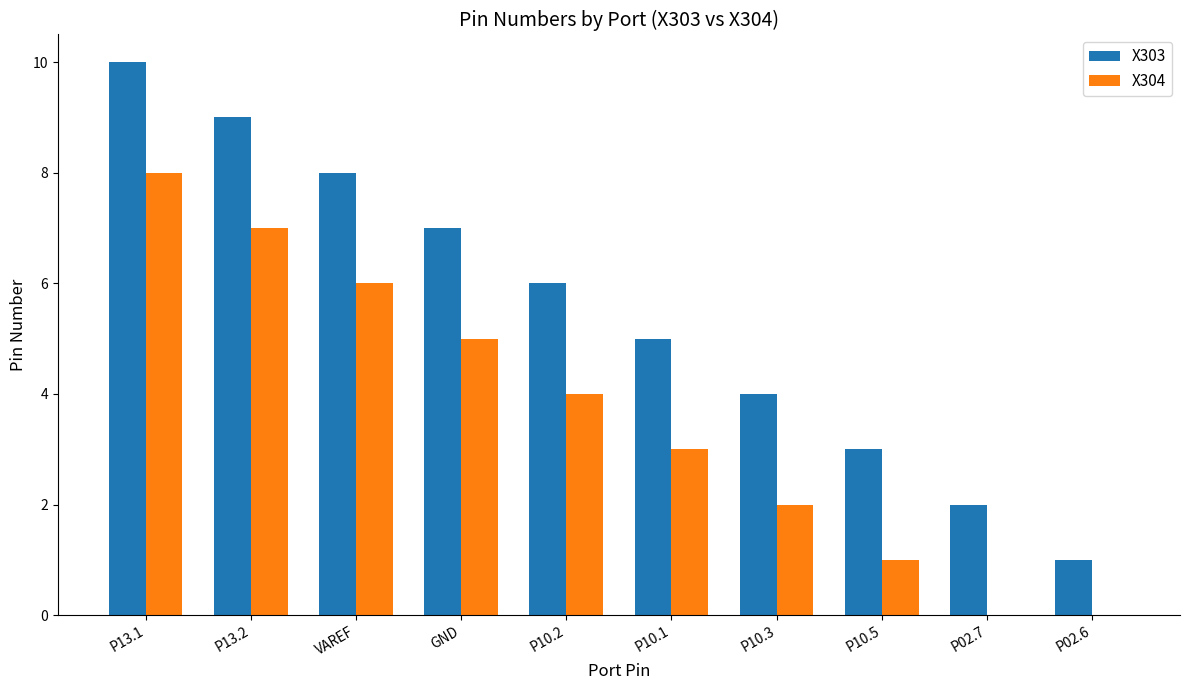

Read the X304 value at P13.2.

7